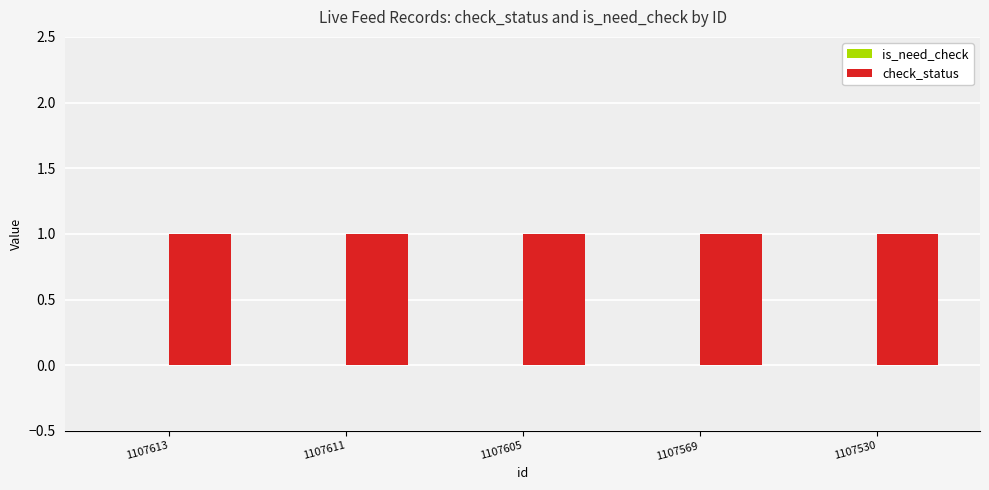

Which has a higher value, 1107530 or 1107569?

1107530